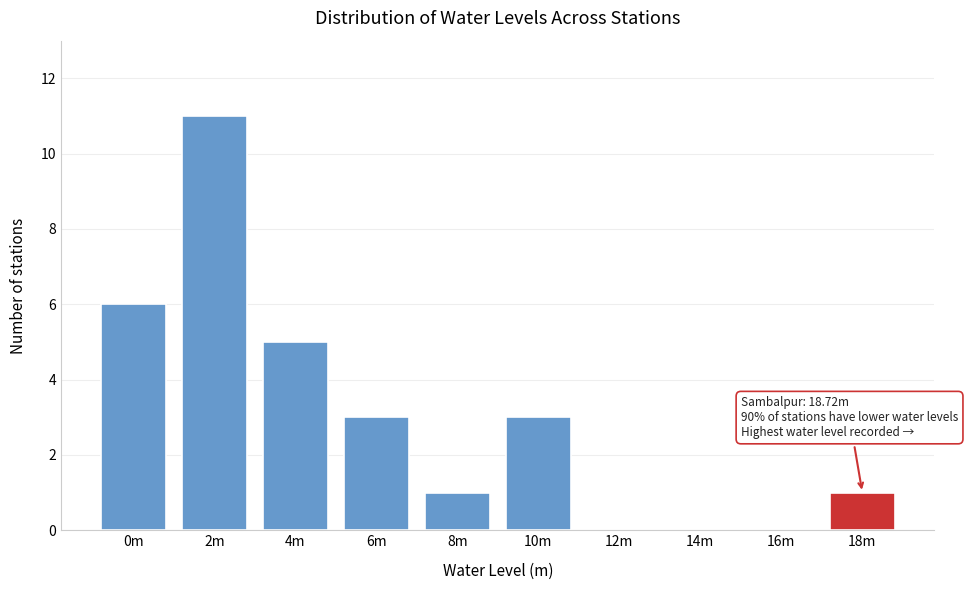

Reading left to right, what are all the values shown in this chart?

0m=6	2m=11	4m=5	6m=3	8m=1	10m=3	12m=0	14m=0	16m=0	18m=1